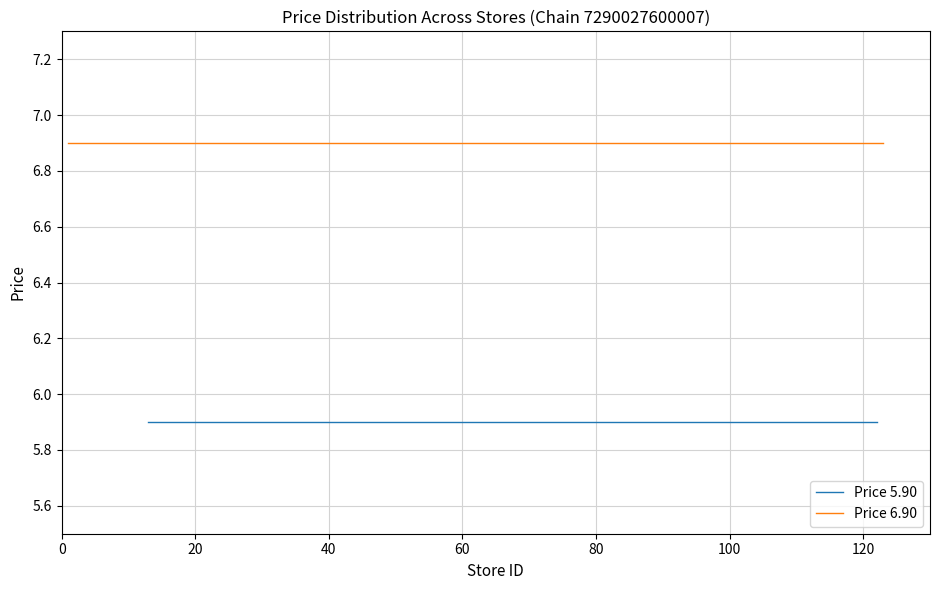

What is the minimum value for Price 5.90?

5.9